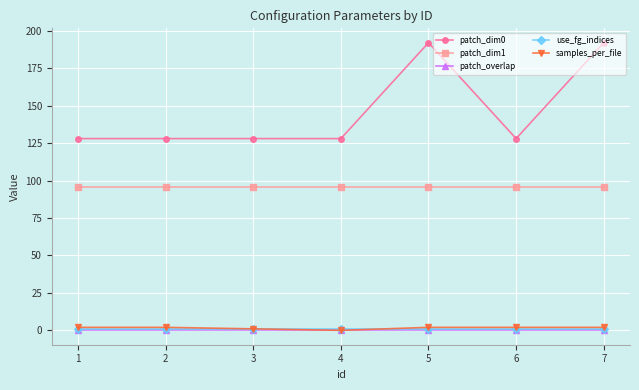

True or false: patch_dim0 and samples_per_file intersect in this chart.

False